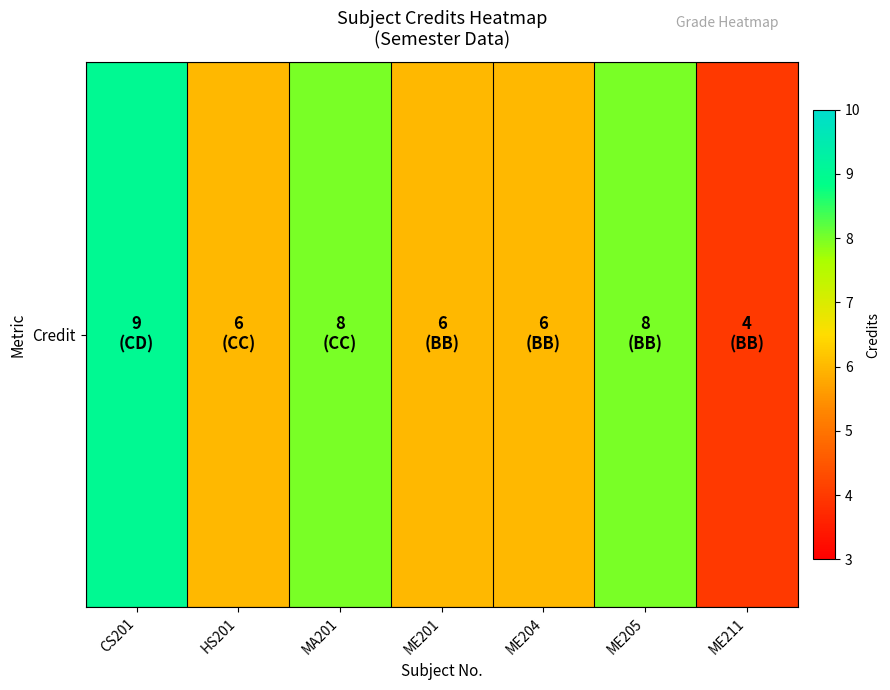

Between ME204 and HS201, which is larger?

ME204